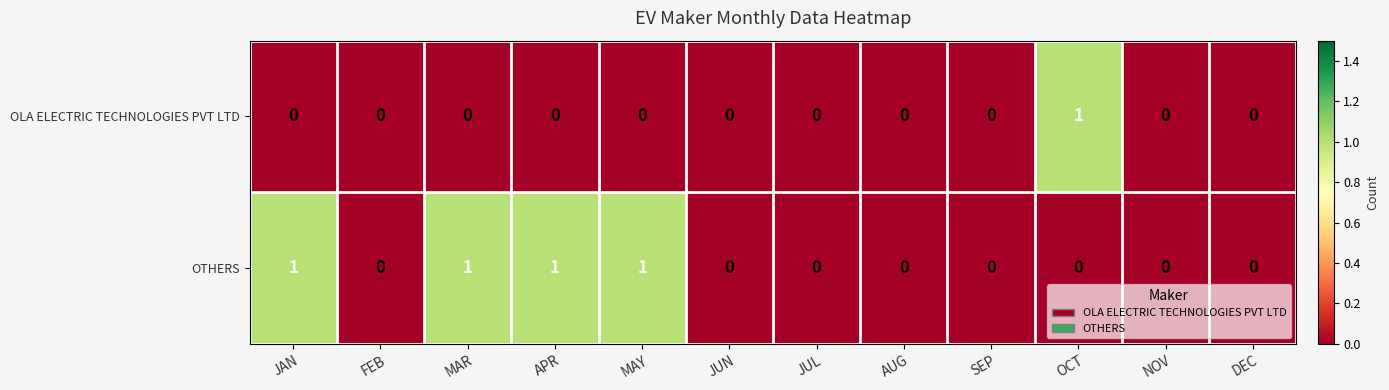

How many values in the OLA ELECTRIC TECHNOLOGIES PVT LTD series exceed 0?

1